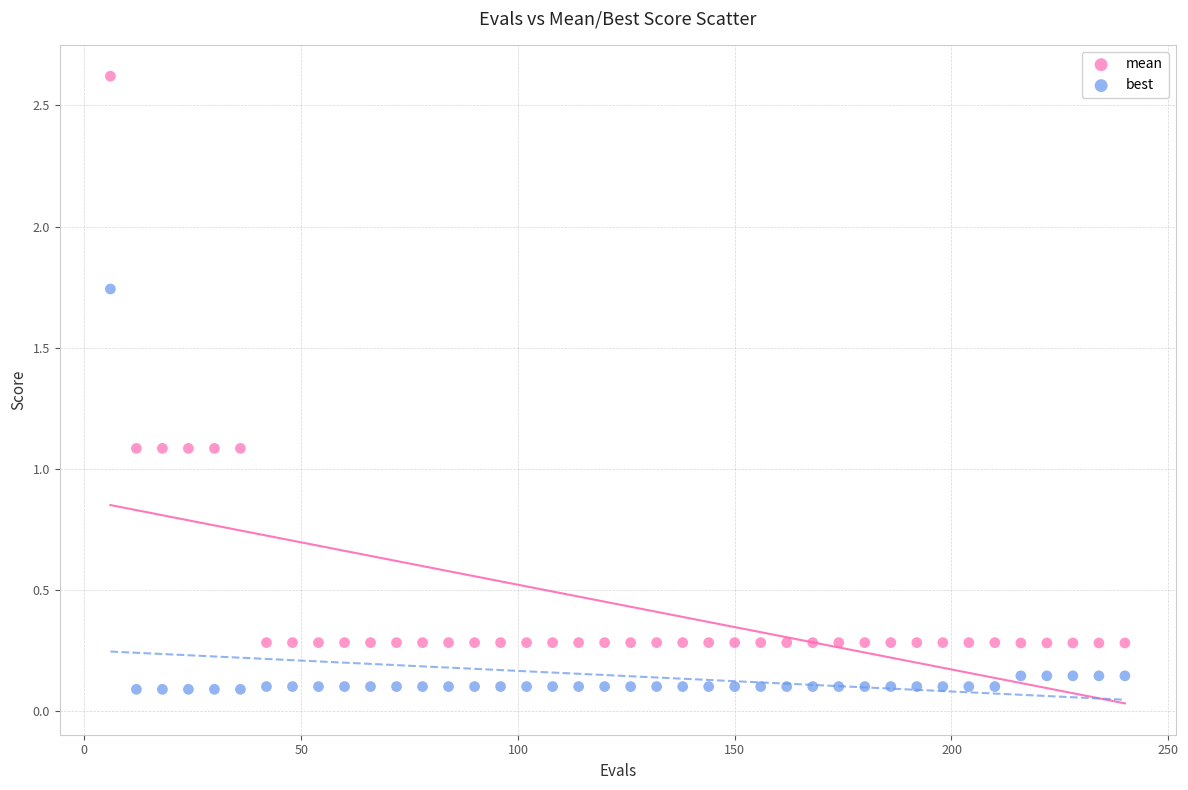

Which series has the widest spread of Y values?

mean